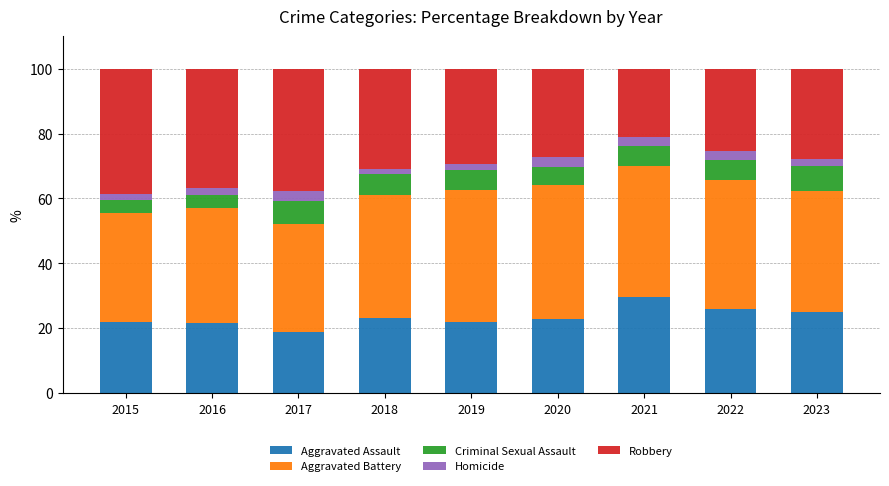

What is the lowest value of the Aggravated Assault series?

18.8